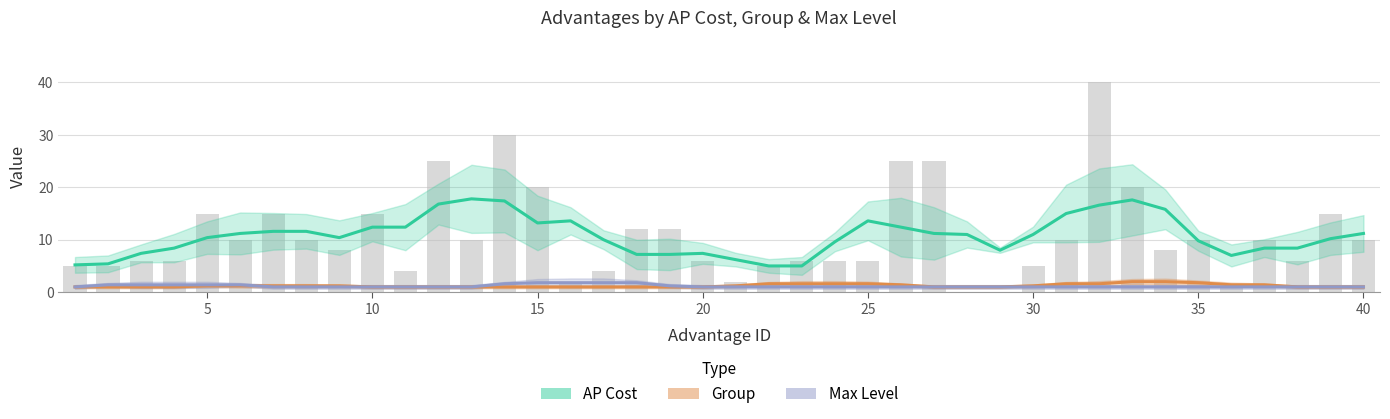

Reading right to left, extract all data points from this chart.

AP Cost: 11.2	10.2	8.4	8.4	7.0	9.8	15.8	17.6	16.6	15.0	11.0	8.0	11.0	11.2	12.4	13.6	9.6	5.0	5.0	6.2	7.4	7.2	7.2	10.0	13.6	13.2	17.4	17.8	16.8	12.4	12.4	10.4	11.6	11.6	11.2	10.4	8.4	7.4	5.4	5.2
Group: 1.0	1.0	1.0	1.4	1.4	1.8	2.0	2.0	1.6	1.6	1.2	1.0	1.0	1.0	1.4	1.6	1.6	1.6	1.6	1.2	1.0	1.0	1.0	1.0	1.0	1.0	1.0	1.0	1.0	1.0	1.0	1.2	1.2	1.2	1.2	1.2	1.0	1.0	1.0	1.0
Max Level: 1.0	1.0	1.0	1.0	1.0	1.0	1.0	1.0	1.0	1.0	1.0	1.0	1.0	1.0	1.0	1.0	1.0	1.0	1.0	1.0	1.0	1.2	1.8	1.8	1.8	1.8	1.6	1.0	1.0	1.0	1.0	1.0	1.0	1.0	1.4	1.4	1.4	1.4	1.4	1.0